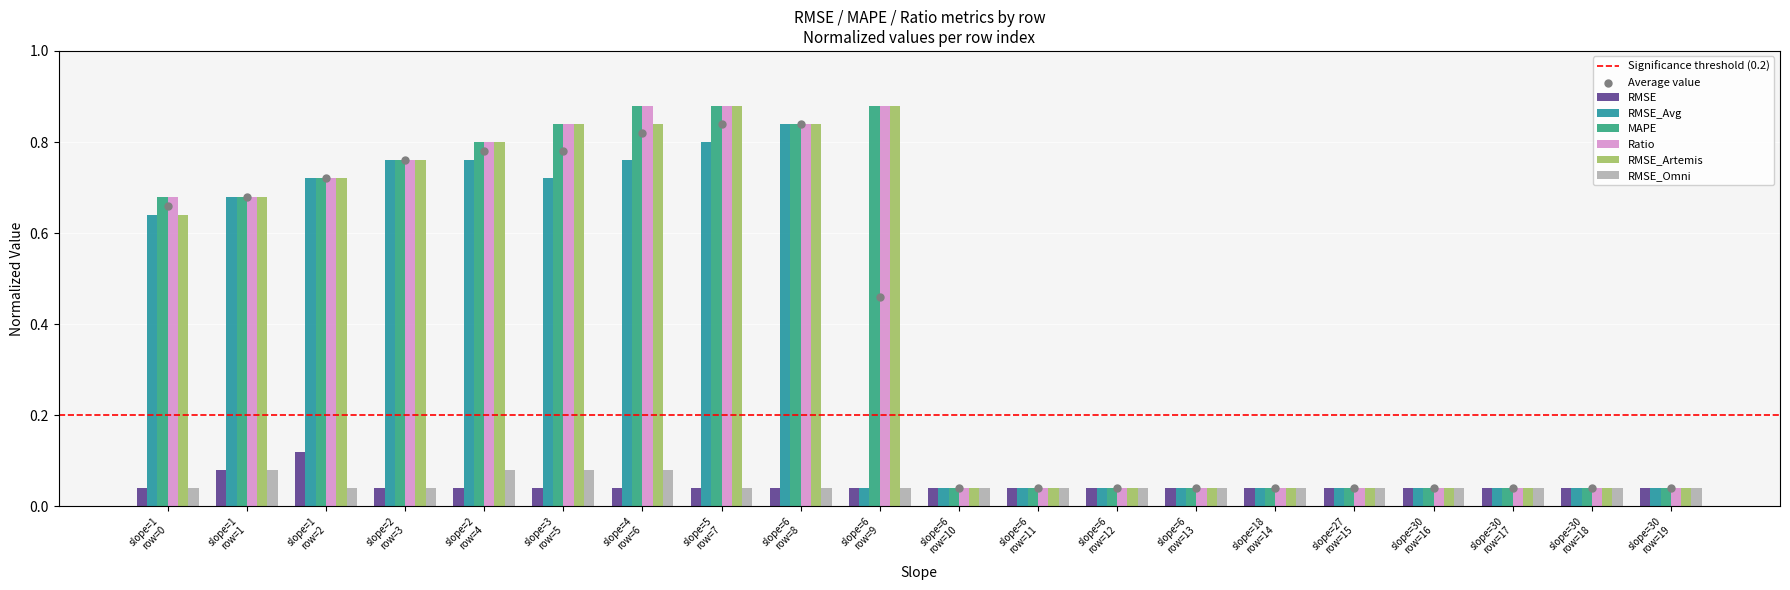

At how many categories does at least one series exceed 0?

20